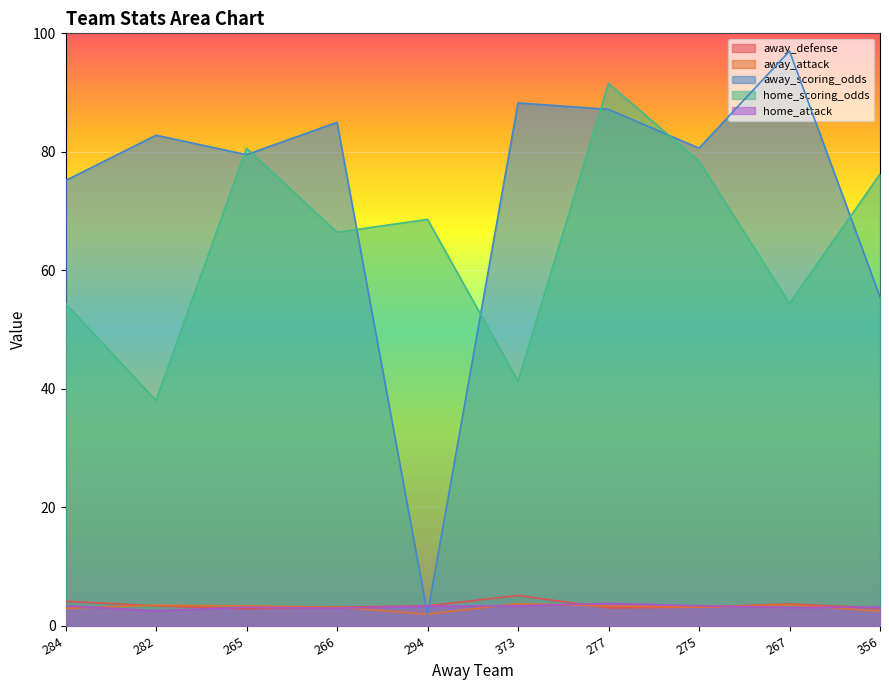

The home_scoring_odds series shows 122.5 at 356. True or false?

False